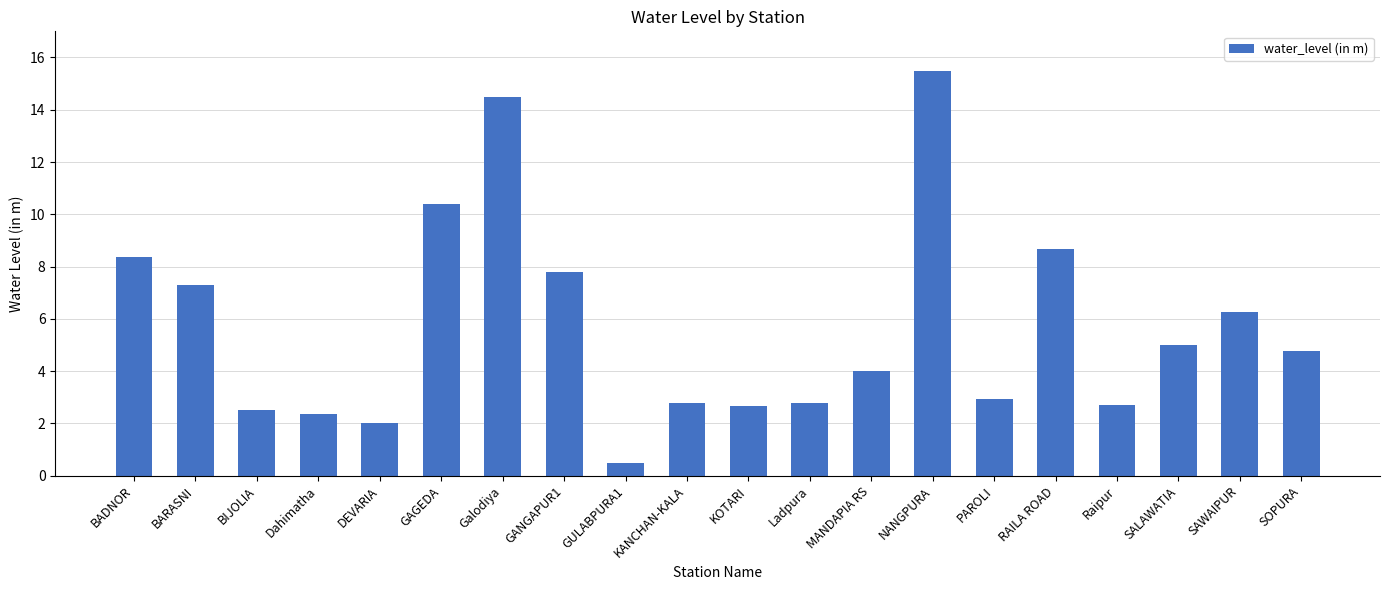

What is the difference between the values at KOTARI and BADNOR?

5.7